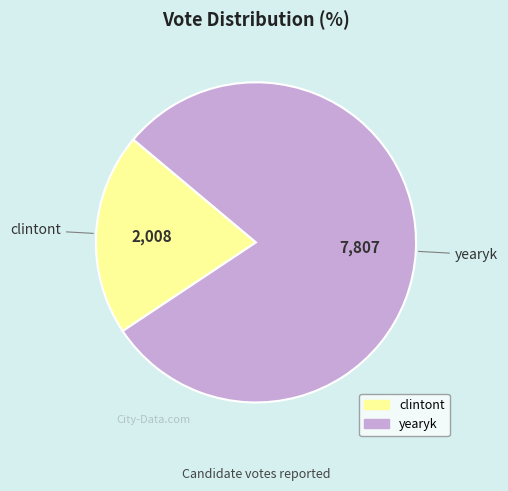

Do yearyk and clintont together represent more than half of the pie?

Yes